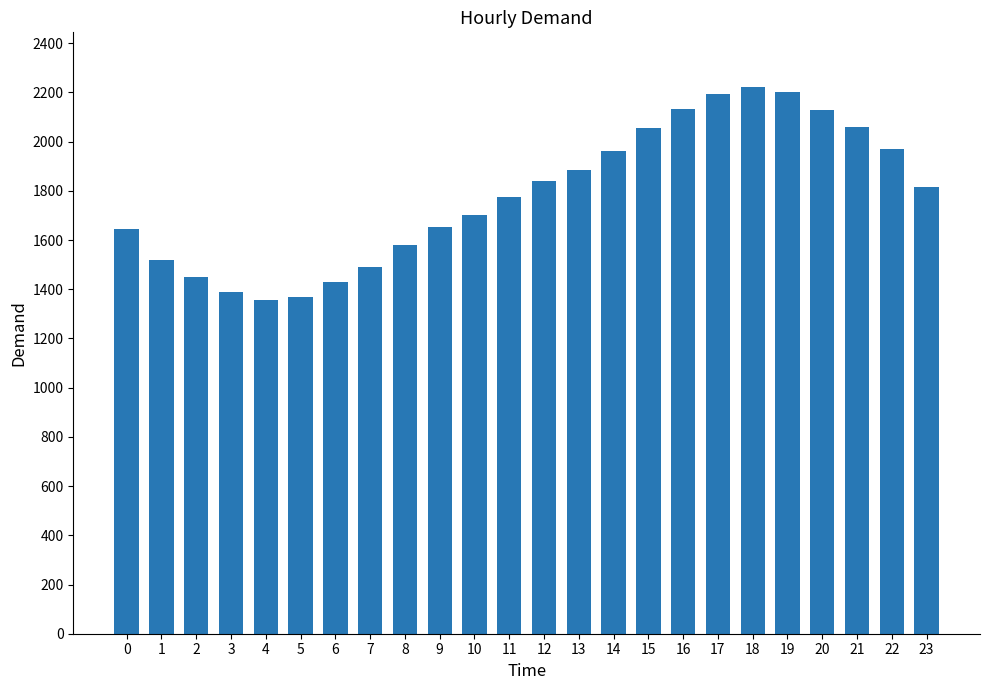

What is the greatest value displayed?

2221.9